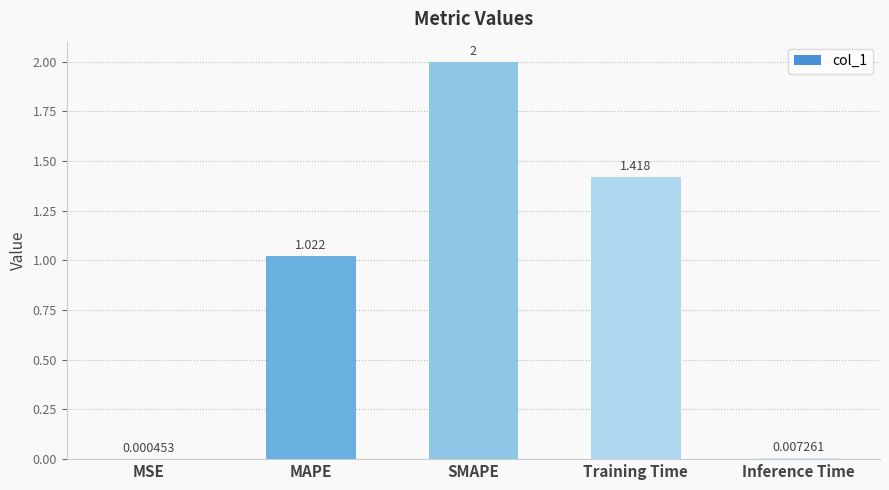

Which label corresponds to the largest value in the chart?

SMAPE